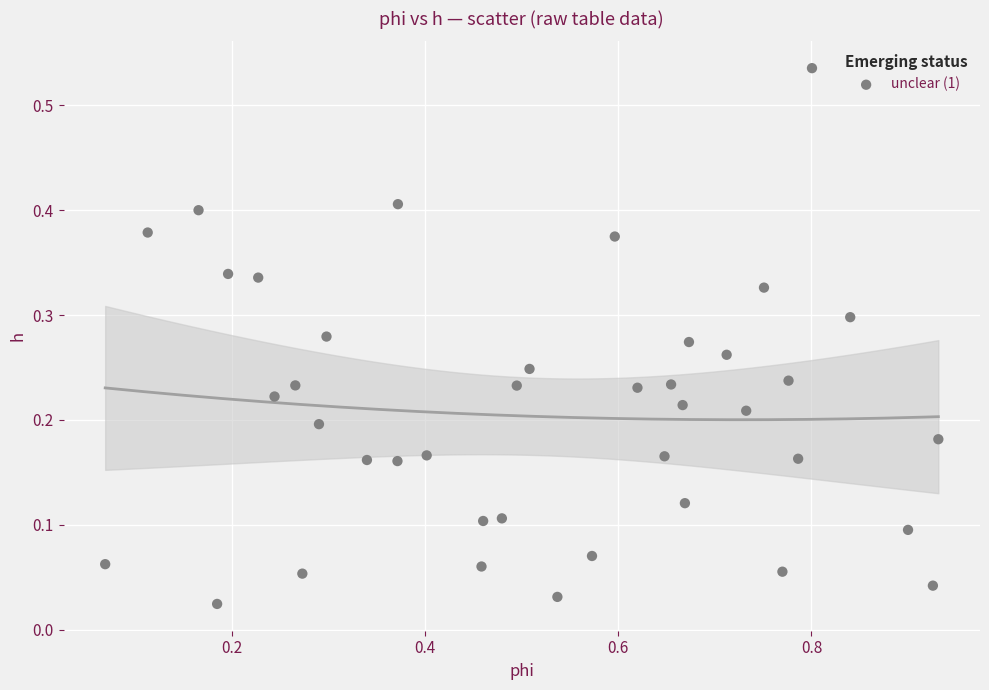

What is the range of X values (max minus min)?

0.9